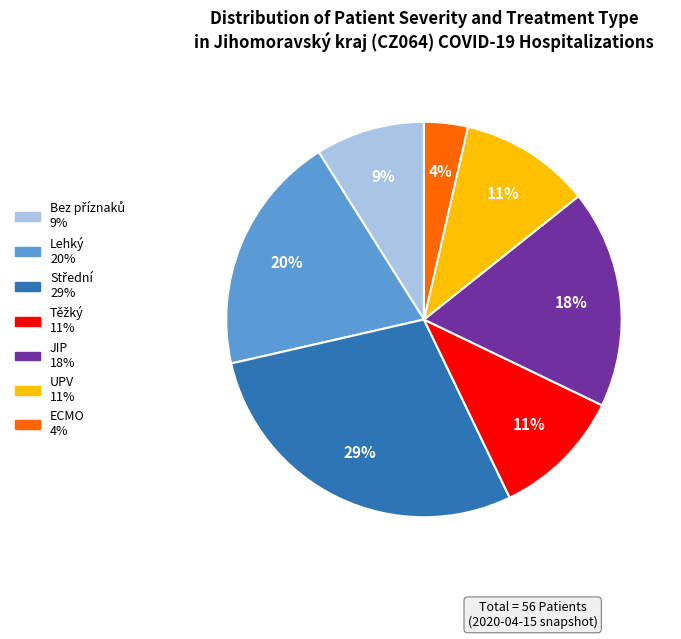

To the nearest percent, what is the average slice percentage?

14%